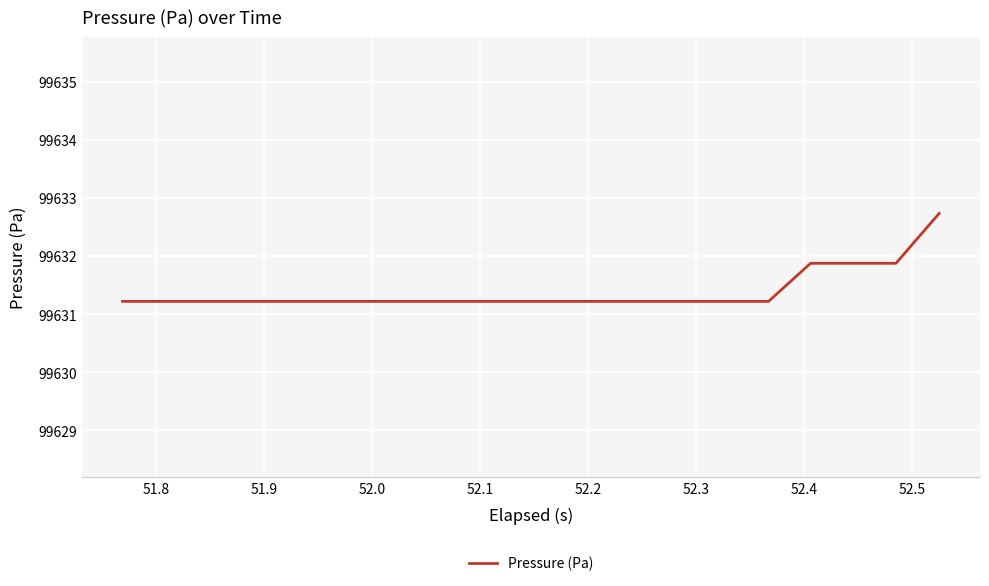

What is the difference between the maximum and minimum values?

1.5